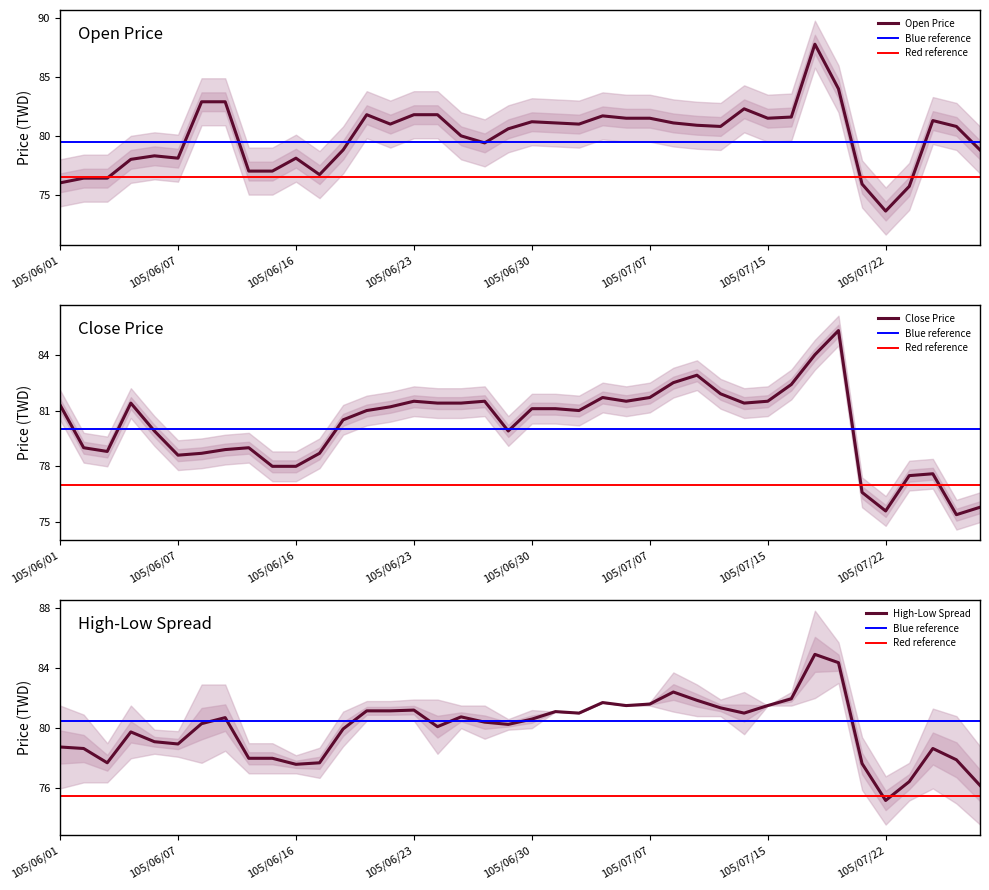

What is the maximum value for Close Price?

85.3